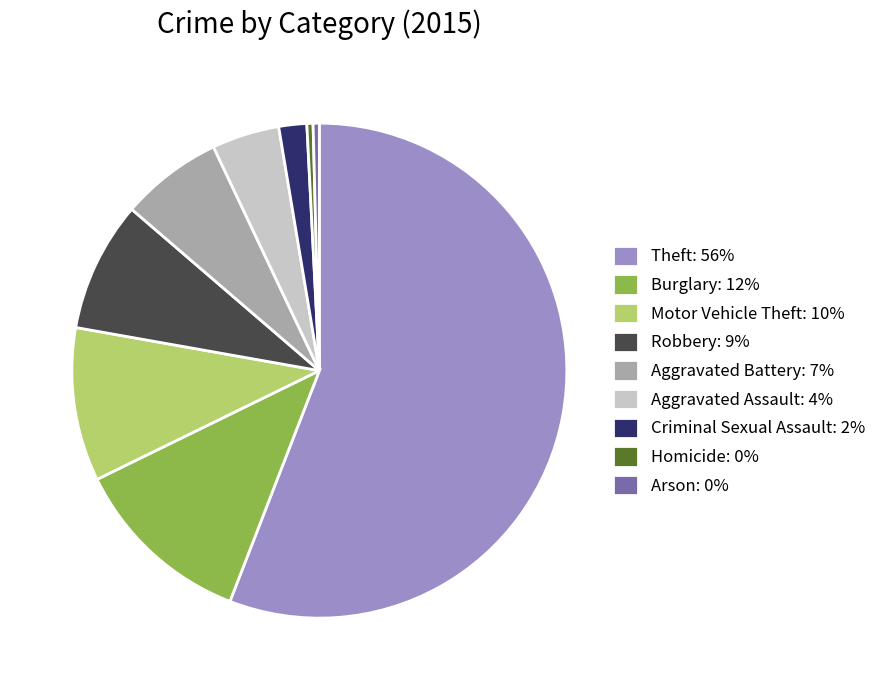

Does Criminal Sexual Assault: 2% account for over 50% of the chart?

No